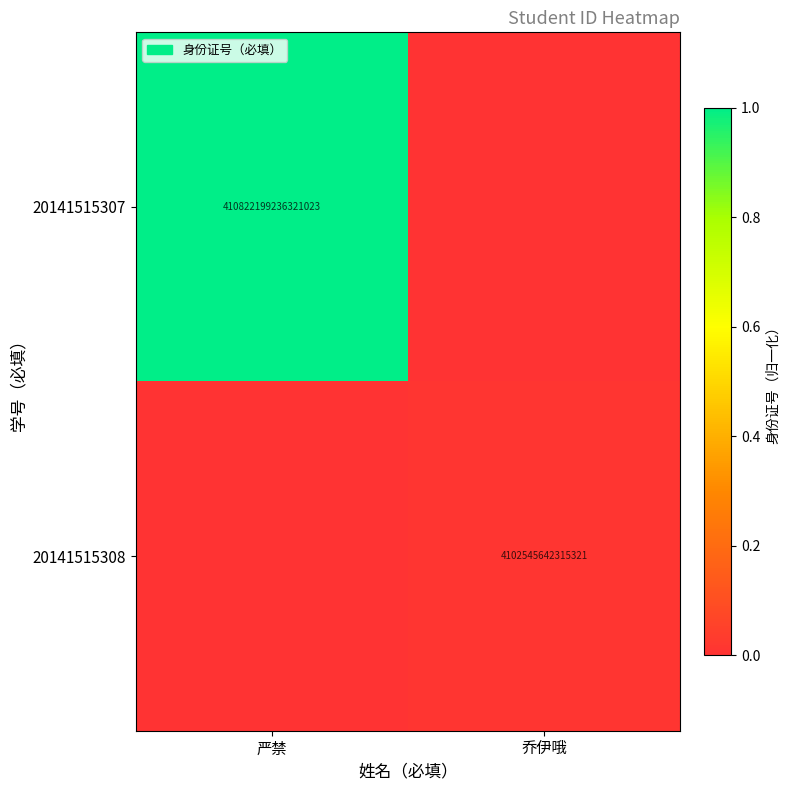

True or false: 20141515307 has a value of 677283464180966016 at 严禁.

False